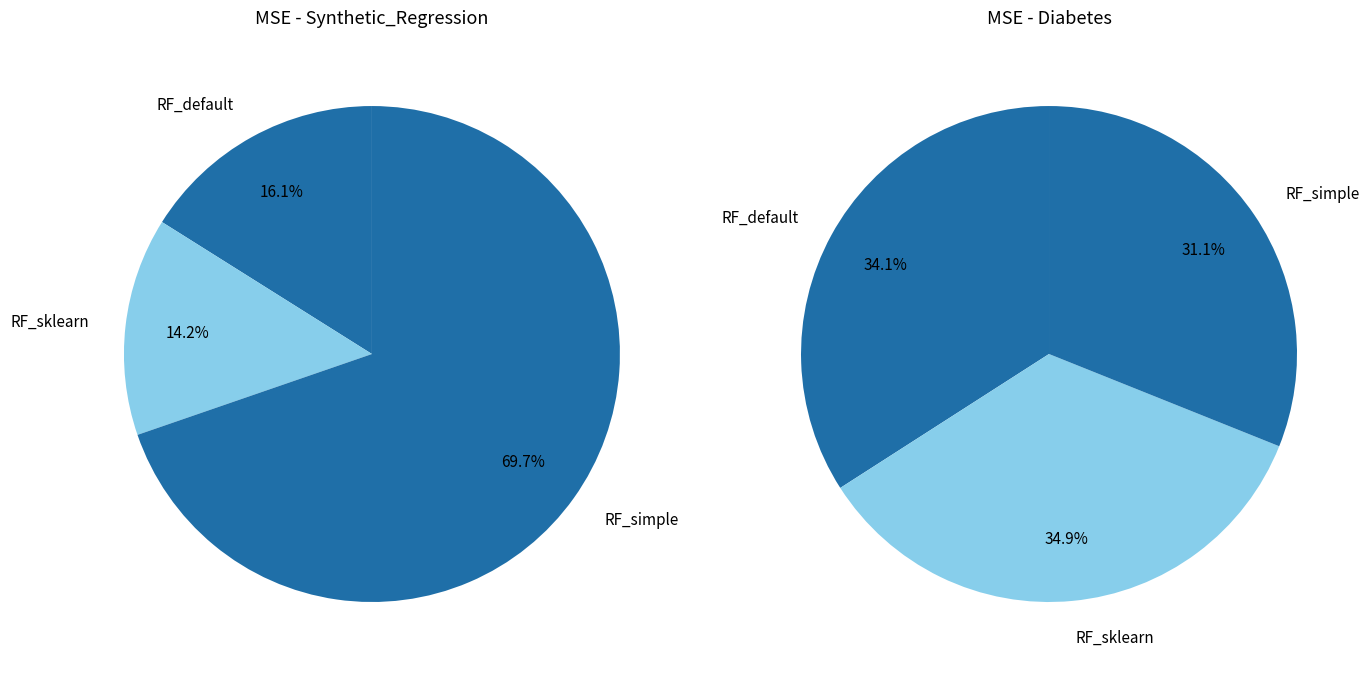

Between RF_sklearn and RF_simple, which series saw the biggest shift?

Synthetic_Regression